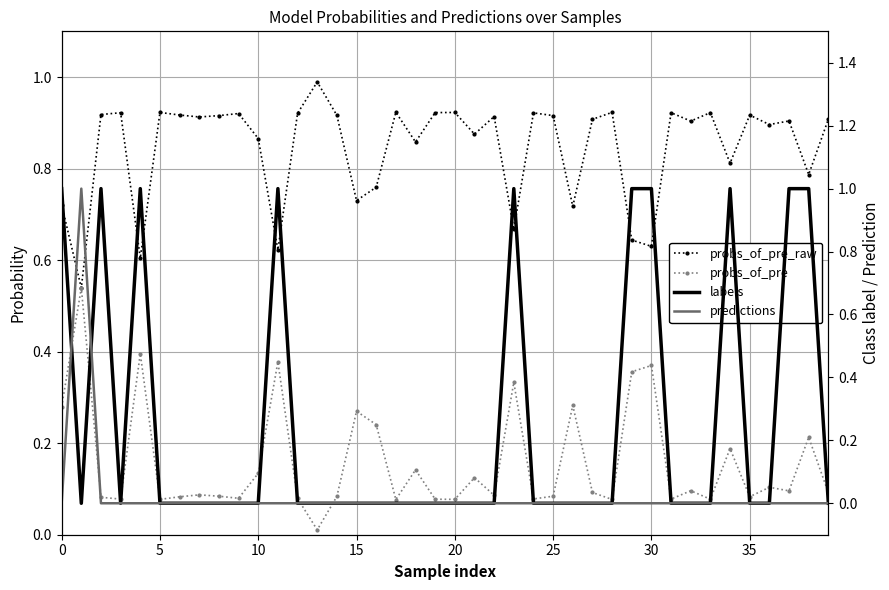

Rank the series by their maximum value, from lowest to highest.

probs_of_pre, probs_of_pre_raw, labels, predictions